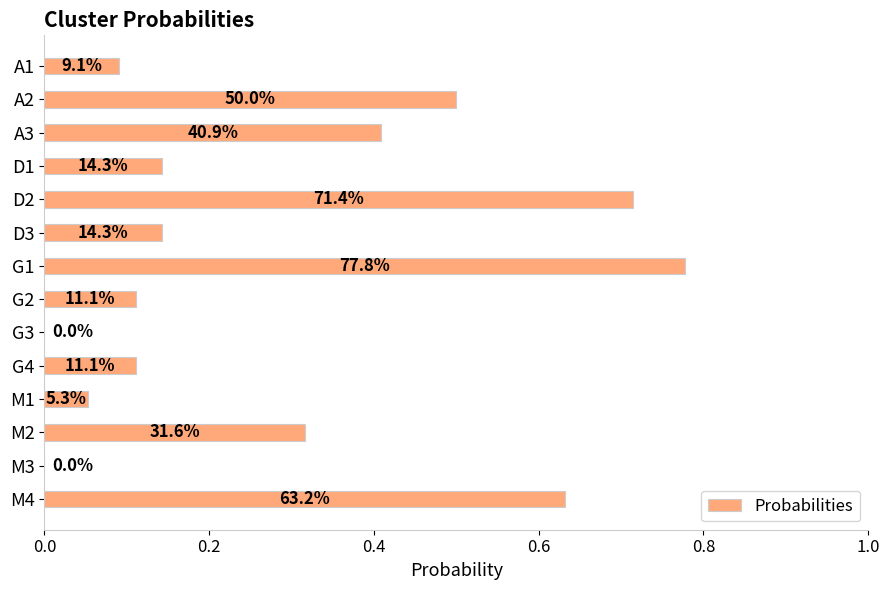

Are the bars horizontal?

Yes